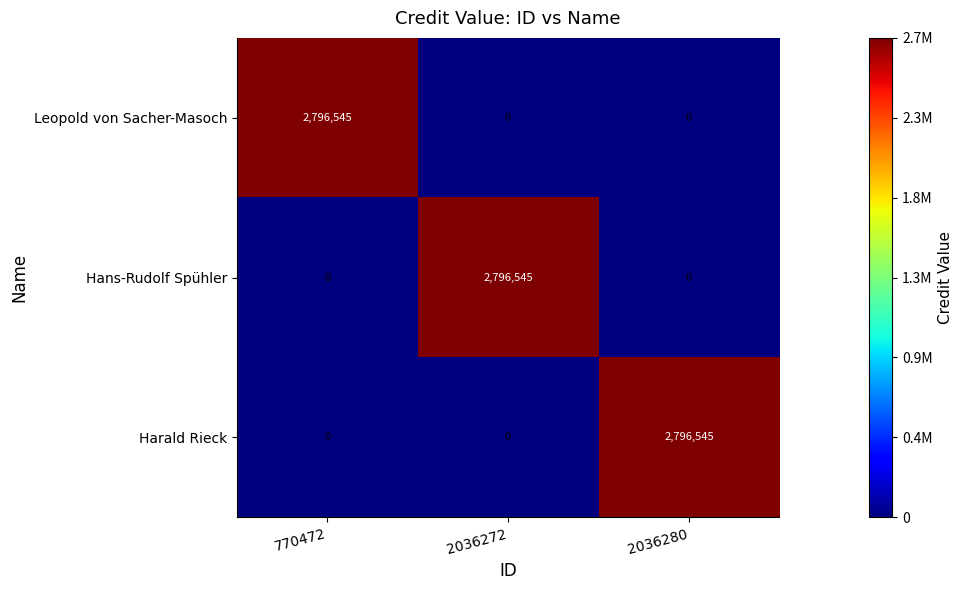

What is the sum of all Hans-Rudolf Spühler values?

2796545